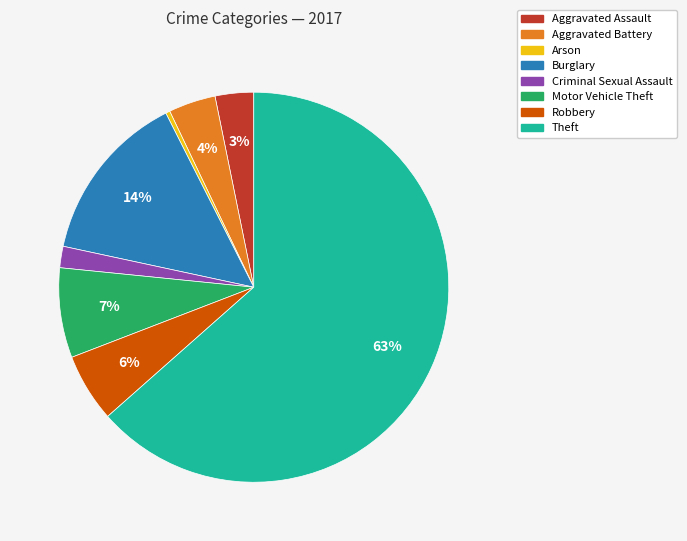

To the nearest percent, what portion does Aggravated Assault represent?

3%